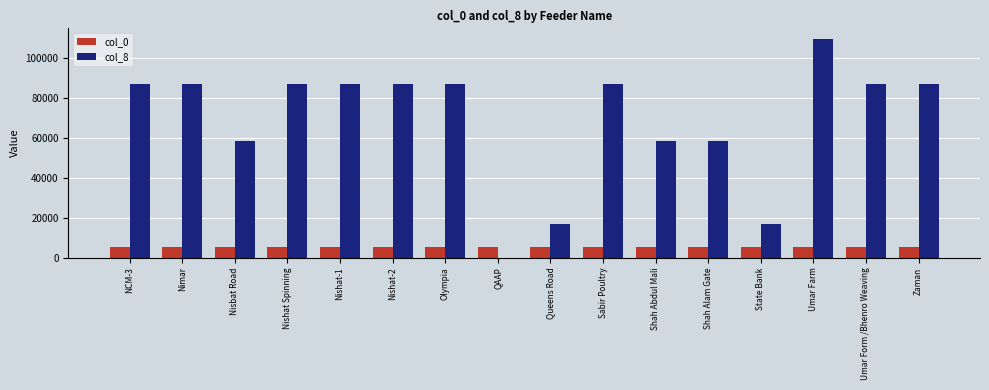

Which series has the largest total across all categories?

col_8